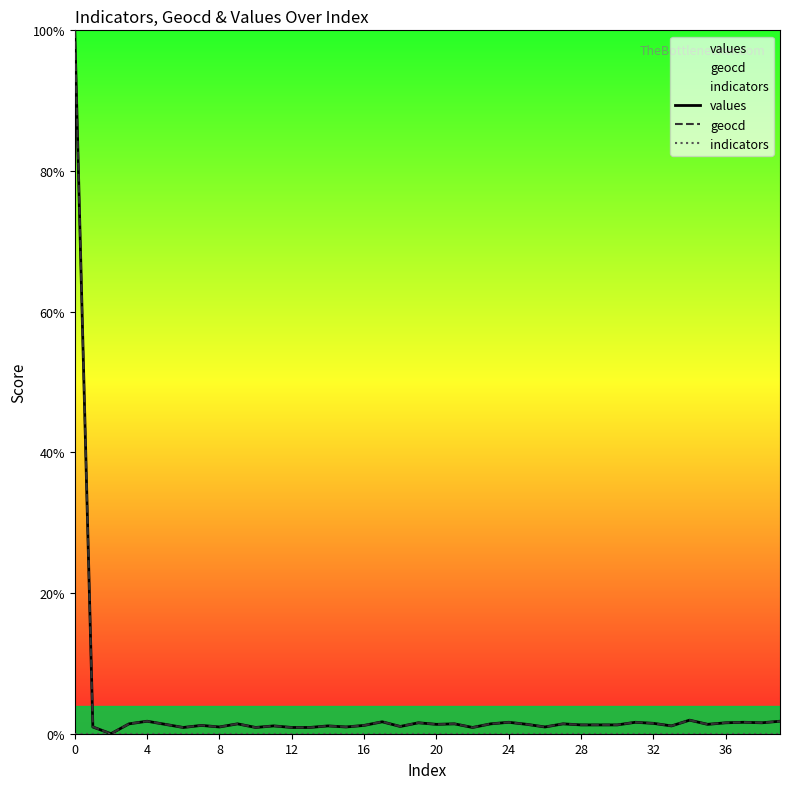

At how many categories does at least one series exceed 67?

1